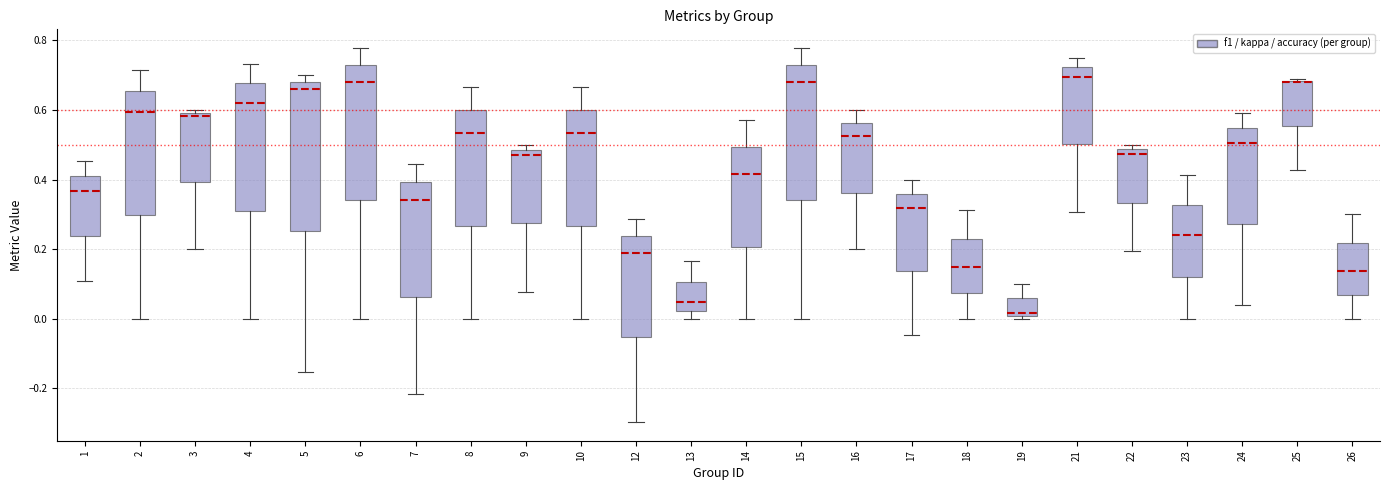

Which box is the tallest, from its lower edge to its upper edge?

5